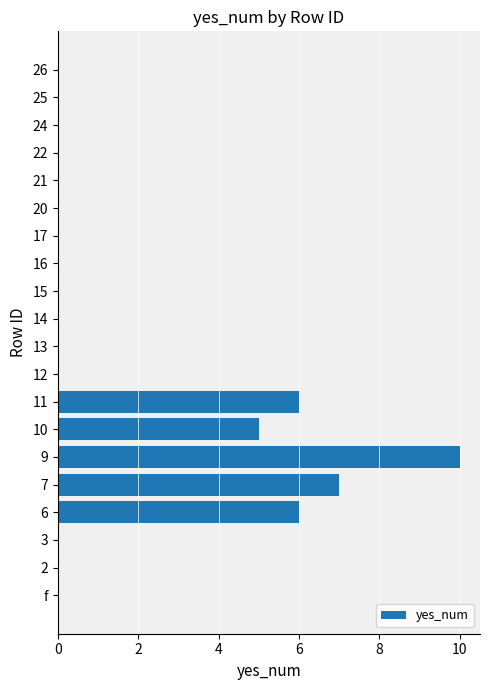

Reading bottom to top, what are all the values shown in this chart?

f=0	2=0	3=0	6=6	7=7	9=10	10=5	11=6	12=0	13=0	14=0	15=0	16=0	17=0	20=0	21=0	22=0	24=0	25=0	26=0